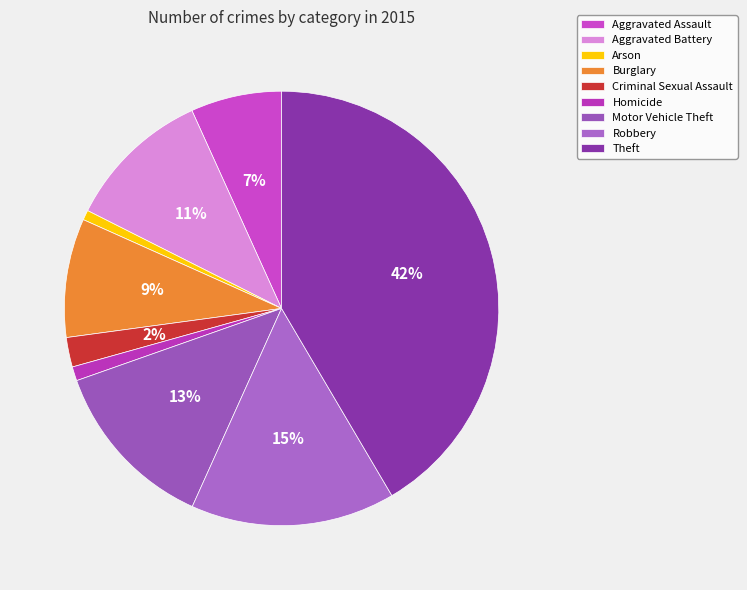

What is the largest slice in the pie chart?

Theft